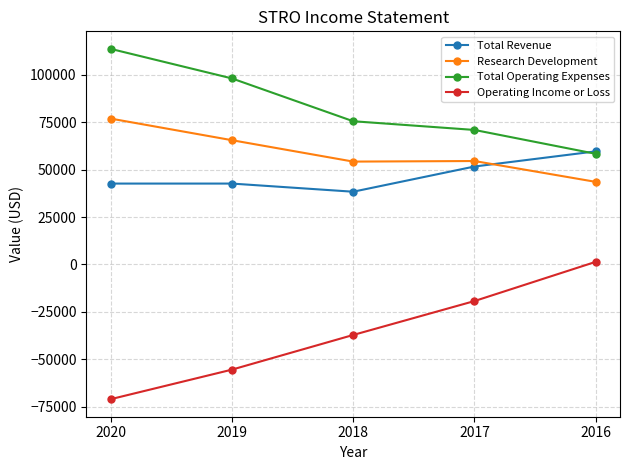

Between 2019 and 2016, which series saw the biggest shift?

Operating Income or Loss